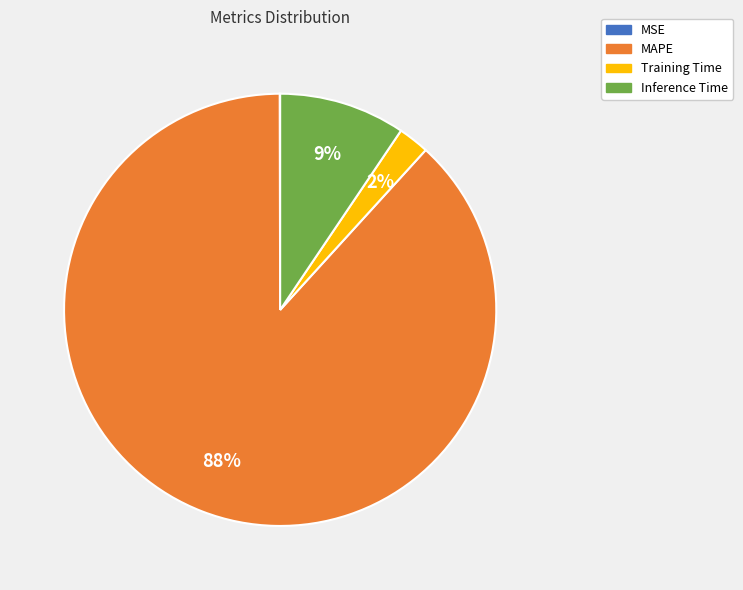

To the nearest percent, what portion does Inference Time represent?

9%